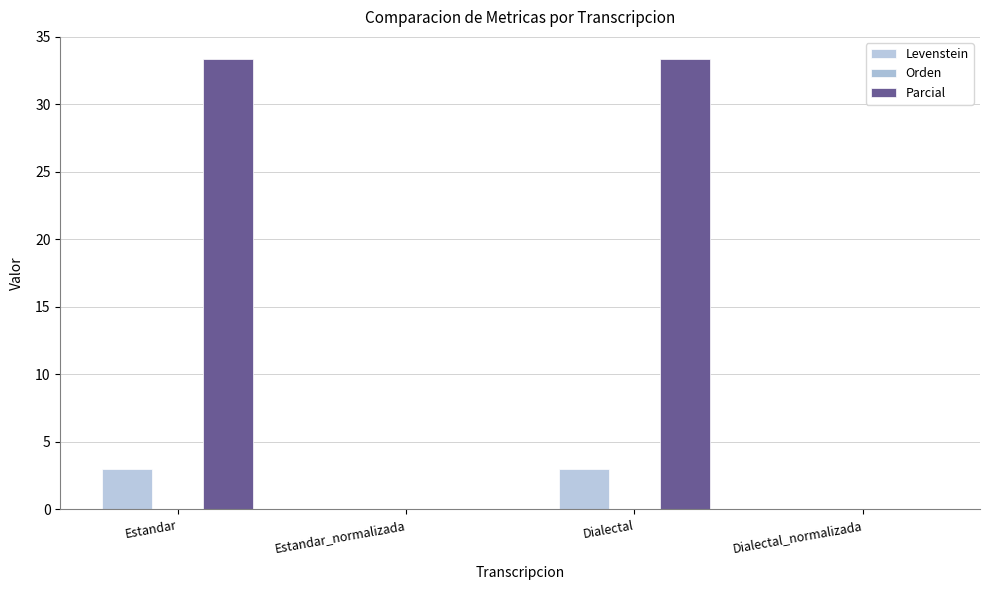

At Estandar_normalizada, list the series in order from smallest to largest.

Levenstein, Orden, Parcial